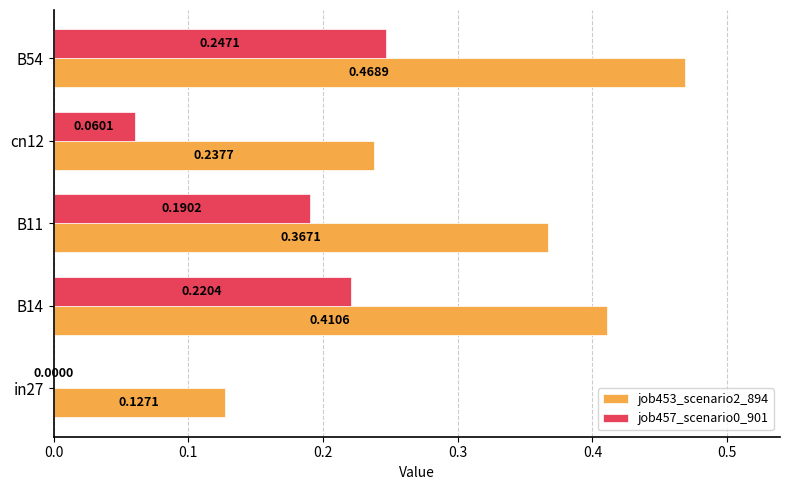

What is the sum of all job457_scenario0_901 values?

0.7